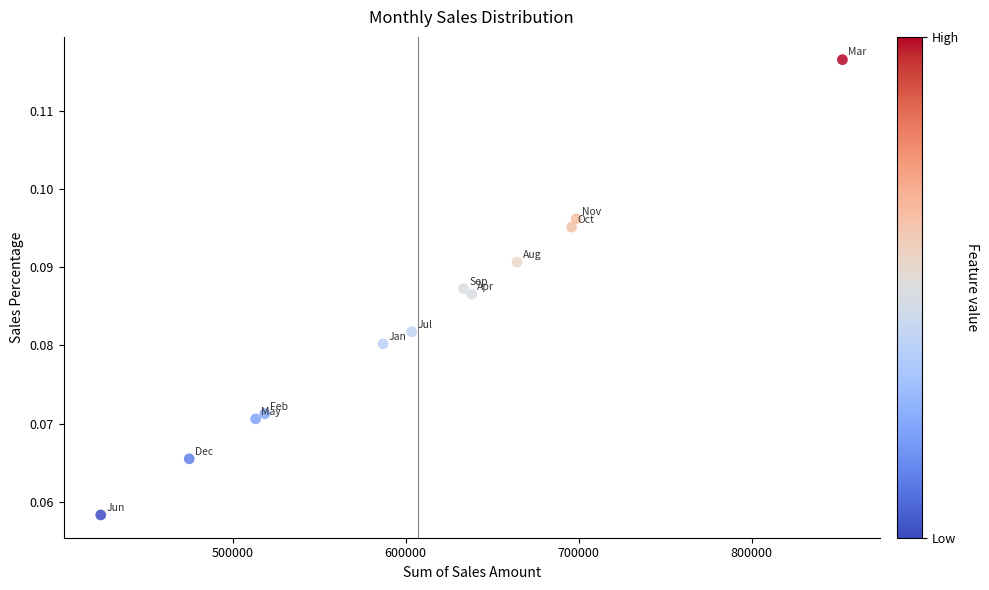

What is the range of X values (max minus min)?

428741.3